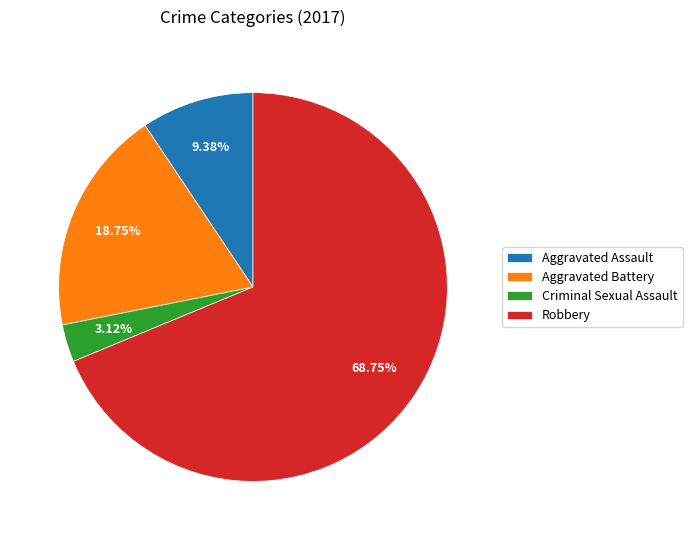

Does Criminal Sexual Assault represent more than half of the total?

No